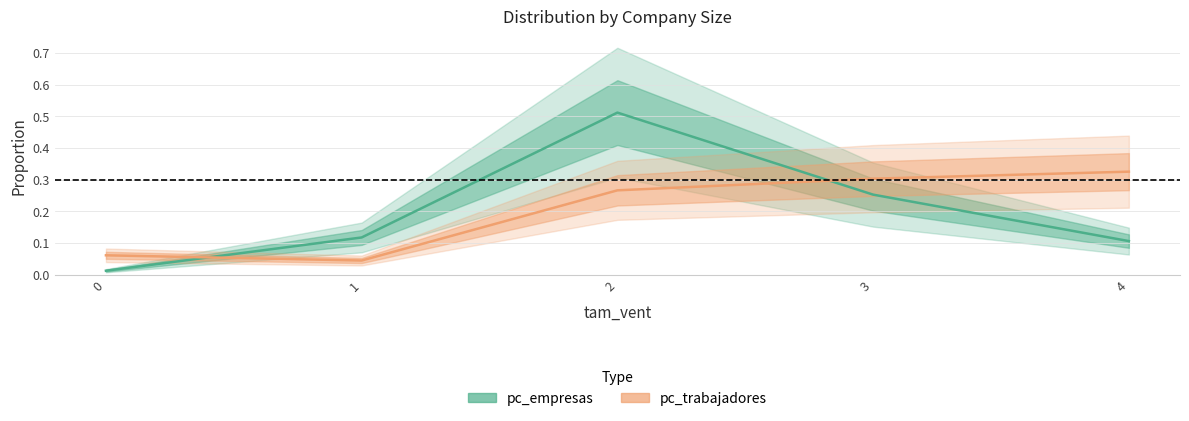

What is the difference between the pc_trabajadores values at 1 and 3?

0.3